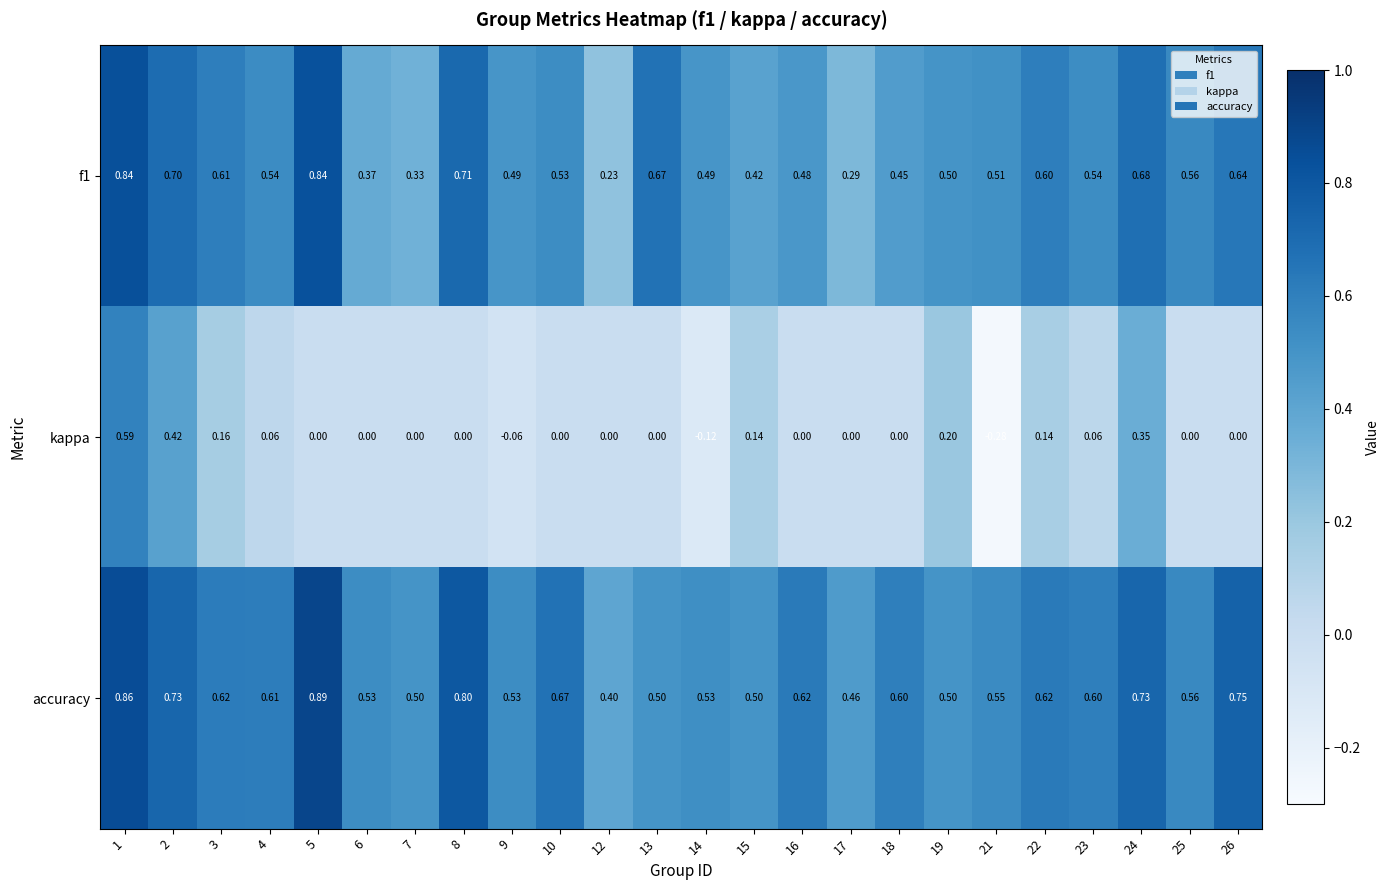

Which series has the largest range (max minus min)?

kappa